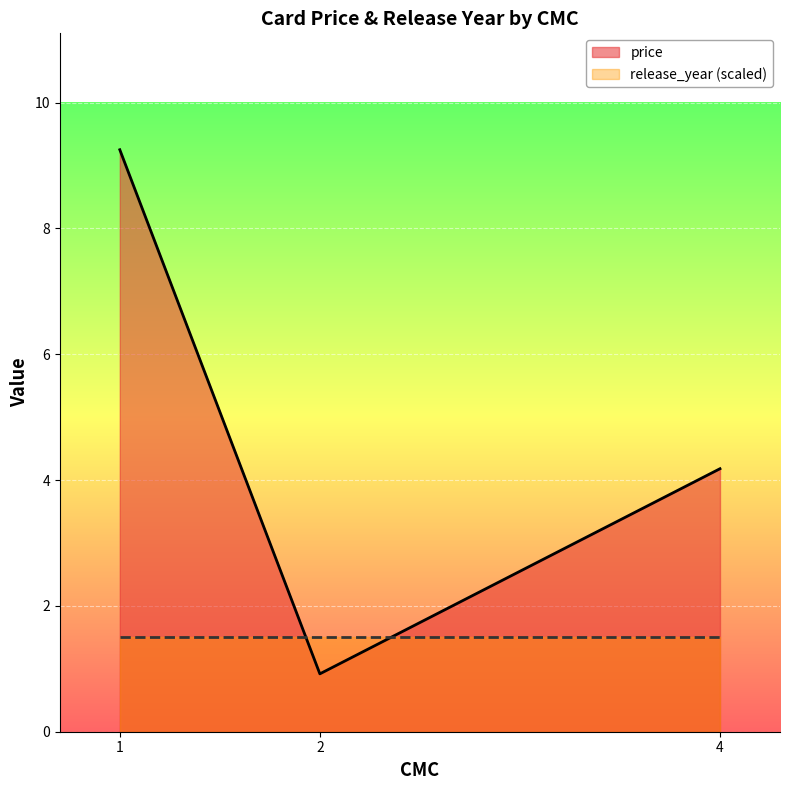

What is the difference between the highest and lowest values at 2?

0.6